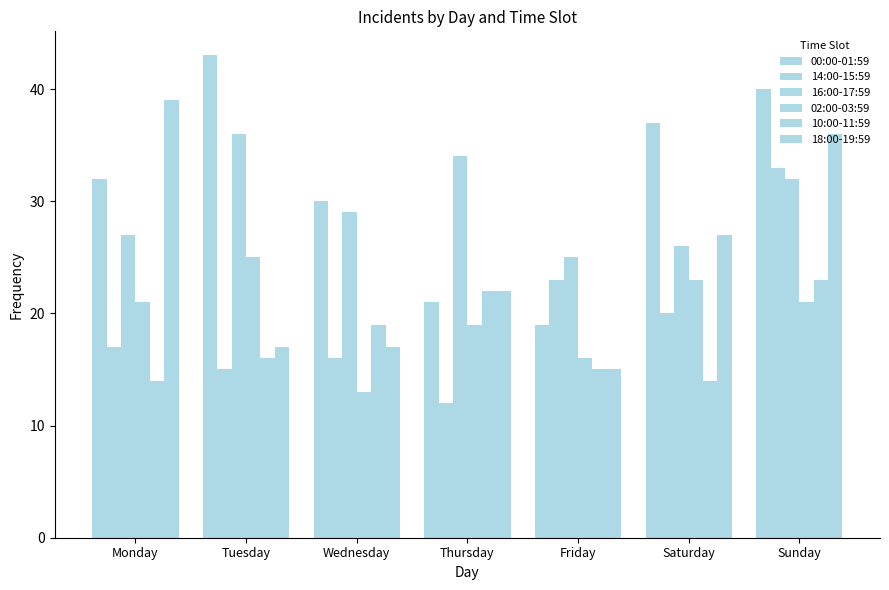

How many values in the 02:00-03:59 series are below 21?

3